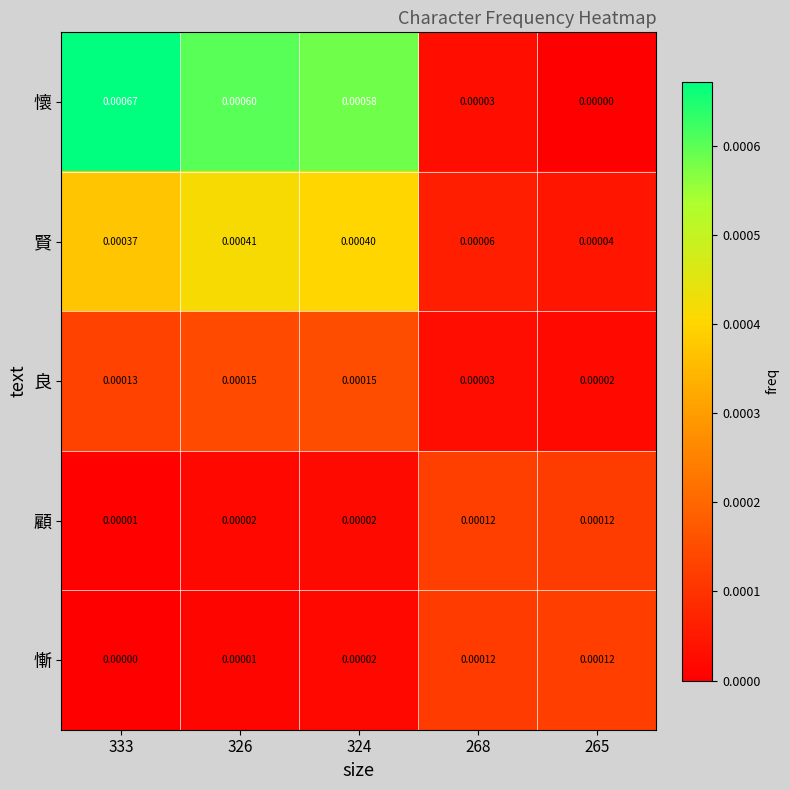

Which series has the largest range (max minus min)?

懷